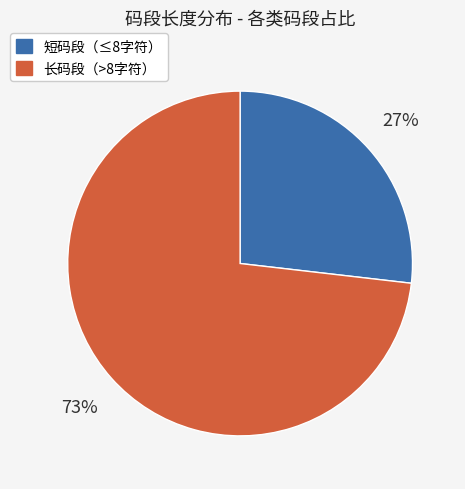

Combined, do 长码段（>8字符） and 短码段（≤8字符） account for over 50%?

Yes